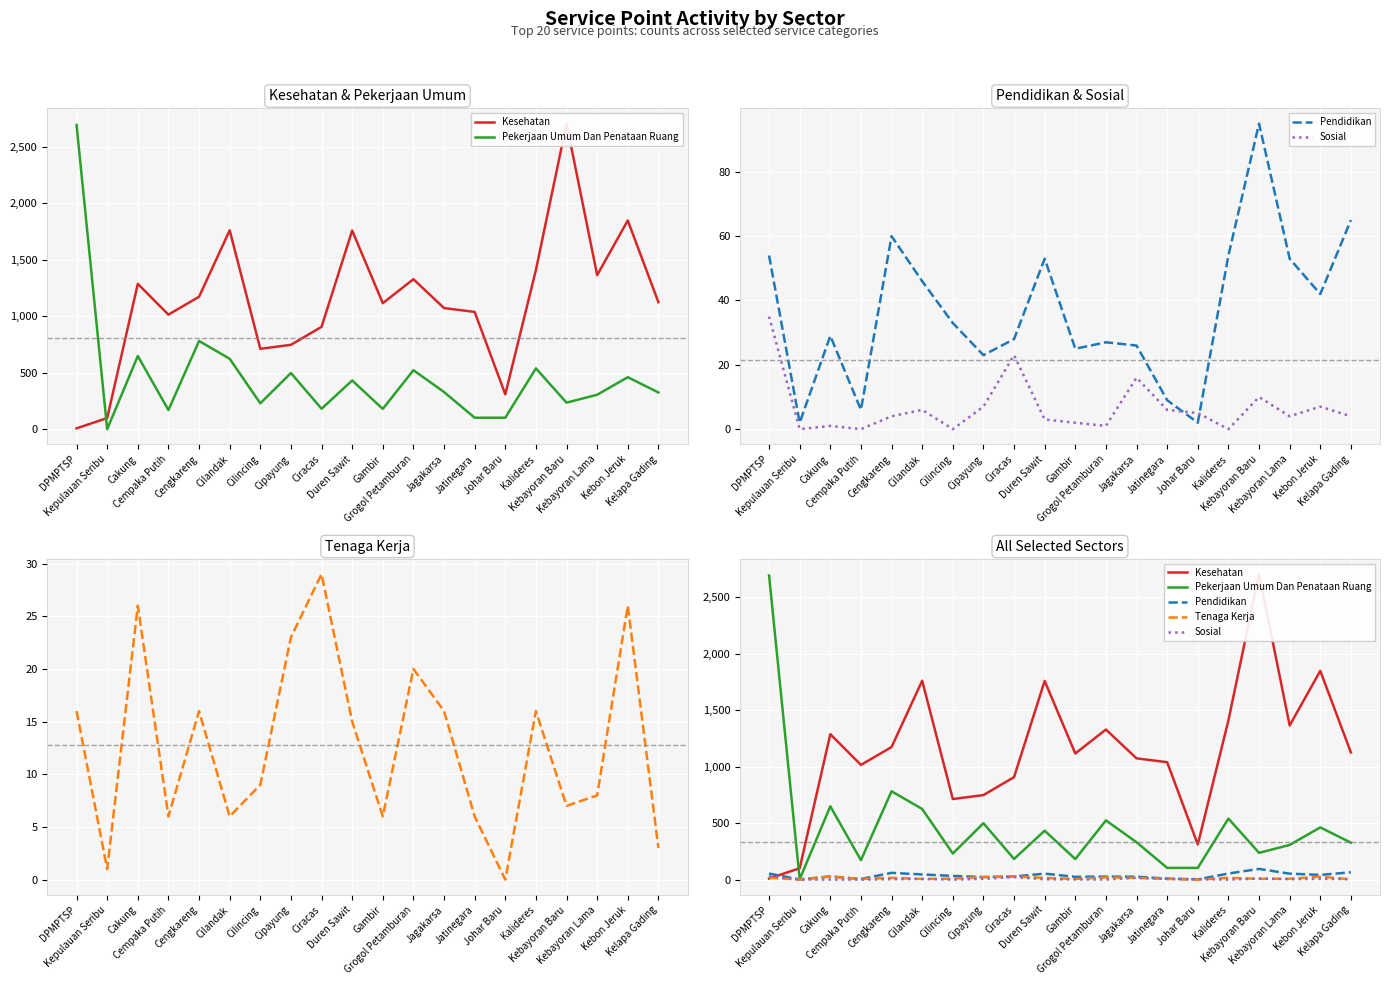

Which category has the highest value in the Pendidikan series?

Kebayoran Baru